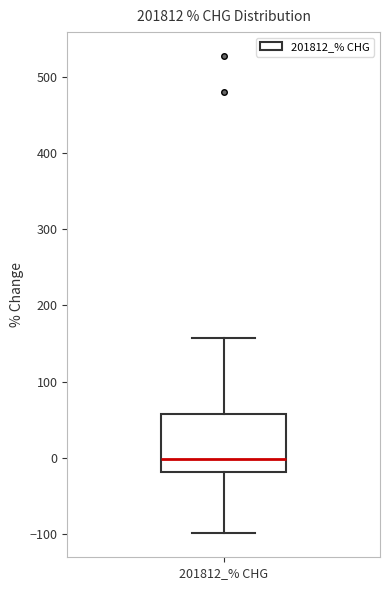

Transcribe this box plot: give where the median line is, the range the box spans, and where the two whiskers end, as read against the y-axis. The values are not printed on the chart, so give them approximately, as read against the axis.

median 0, box -20 to 60, whiskers -100 to 160